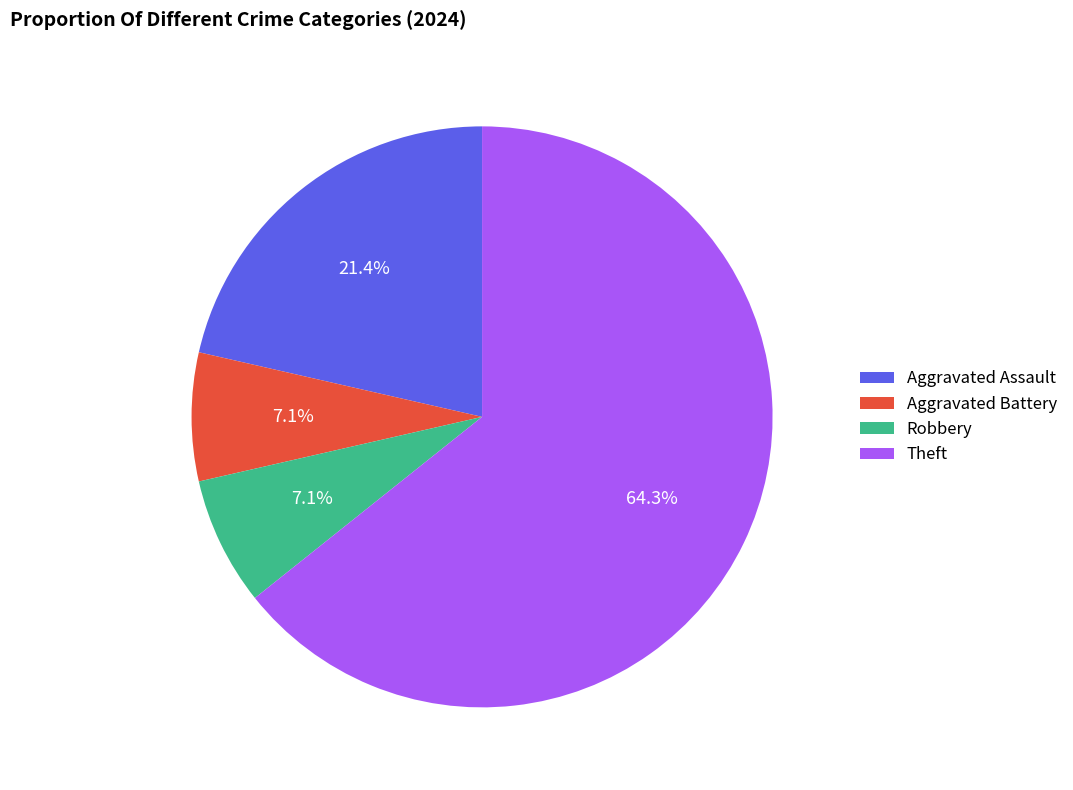

Is there a majority slice in this chart?

Yes